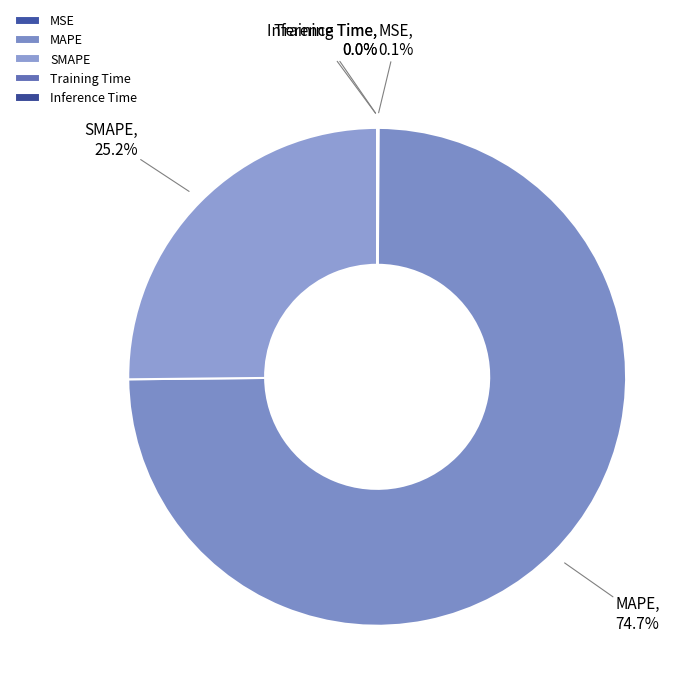

Which category has the biggest portion of the pie?

MAPE